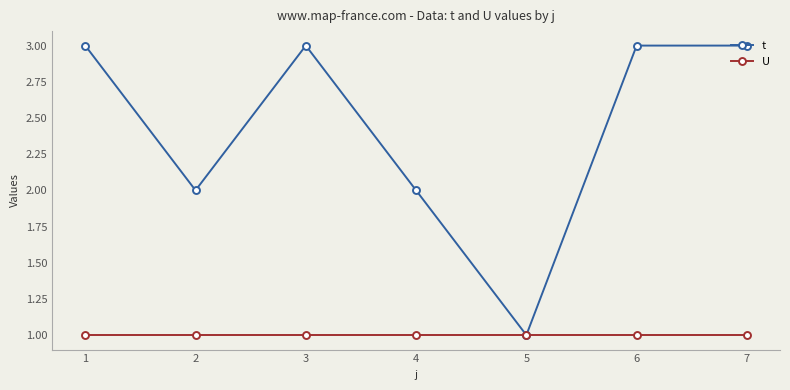

Reading left to right, transcribe all the data shown in this chart.

t: 3	2	3	2	1	3	3
U: 1	1	1	1	1	1	1